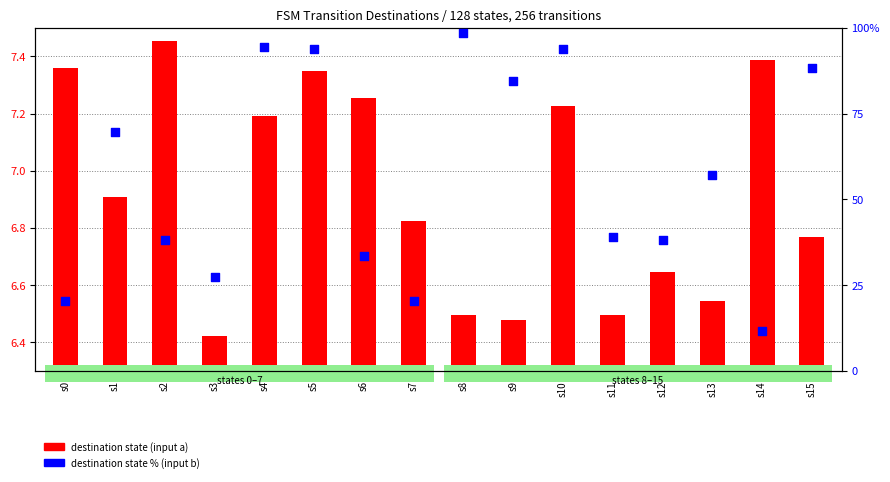

What are all the series names shown in the legend?

destination state (input a), destination state % (input b)